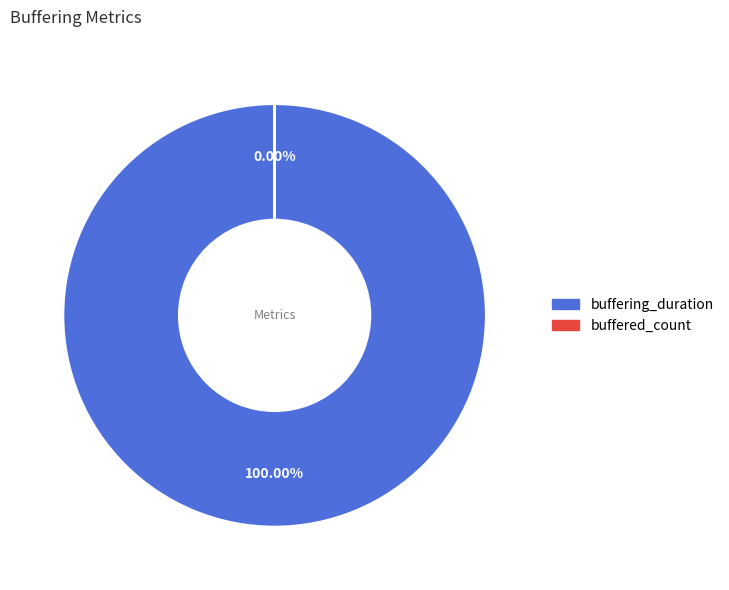

To the nearest percent, what is the combined percentage of buffering_duration and buffered_count?

100%